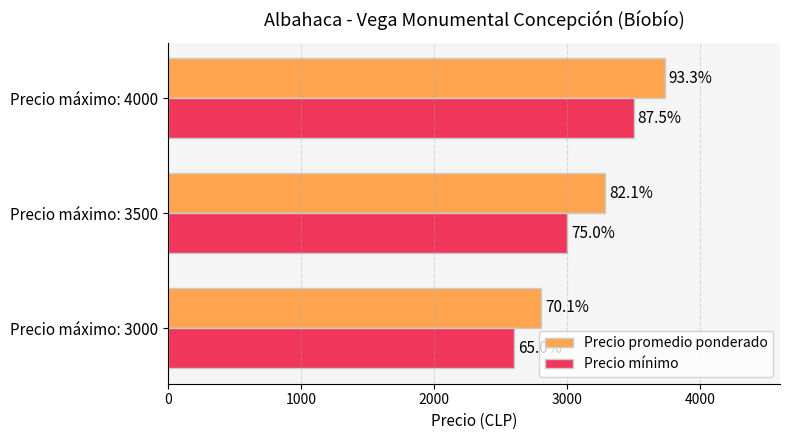

What are all the series names shown in the legend?

Precio promedio ponderado, Precio mínimo